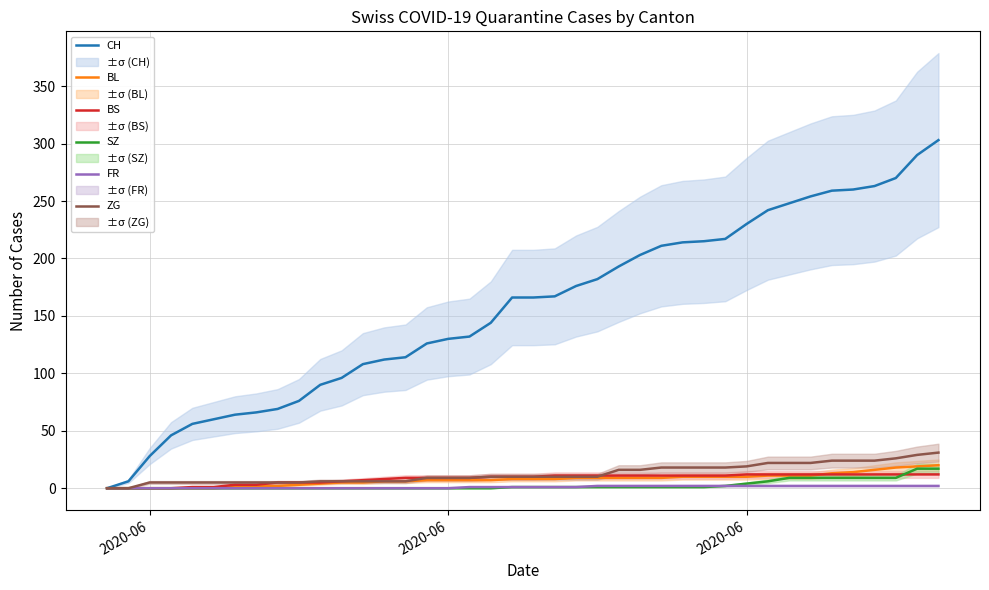

What are all the series names shown in the legend?

CH, BL, BS, SZ, FR, ZG